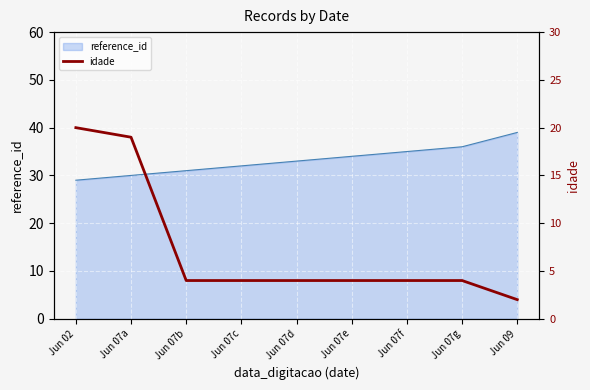

Is it true that the value at Jun 07a is 9?

False